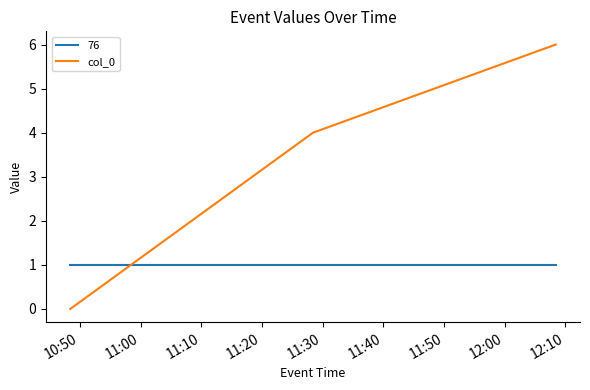

Which series has the widest spread of values?

col_0